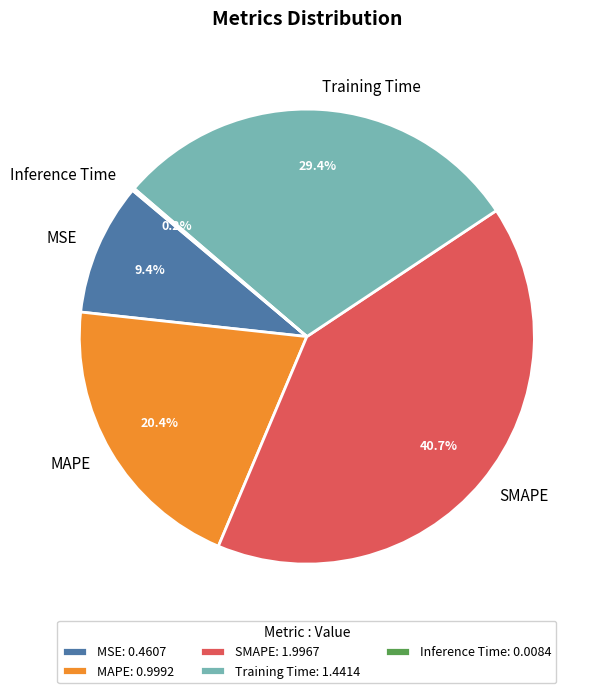

Is there a majority slice in this chart?

No